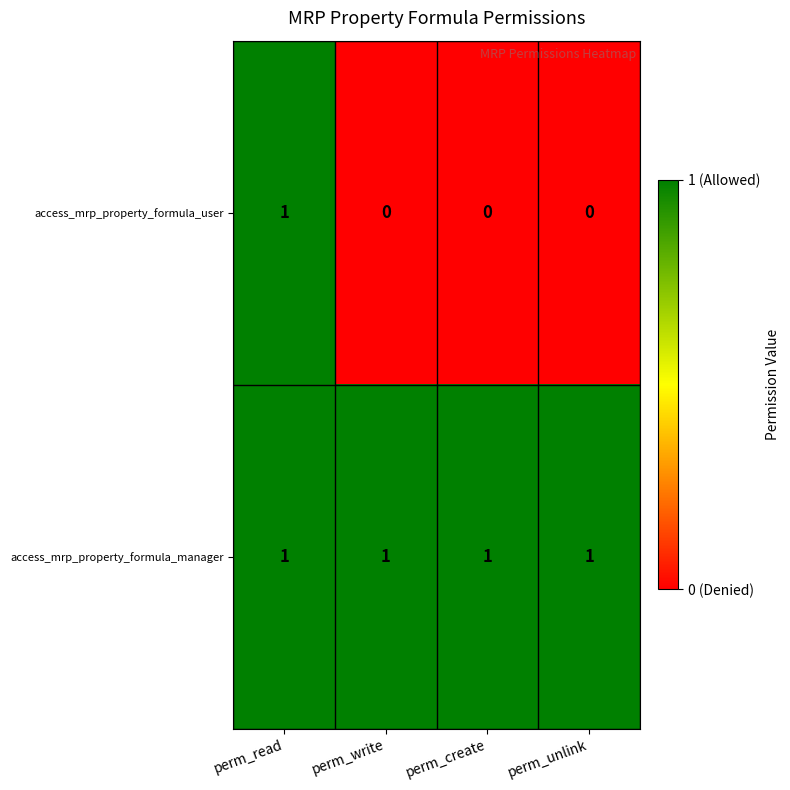

Reading left to right, list all the values displayed in this chart.

access_mrp_property_formula_user: perm_read=1	perm_write=0	perm_create=0	perm_unlink=0
access_mrp_property_formula_manager: perm_read=1	perm_write=1	perm_create=1	perm_unlink=1